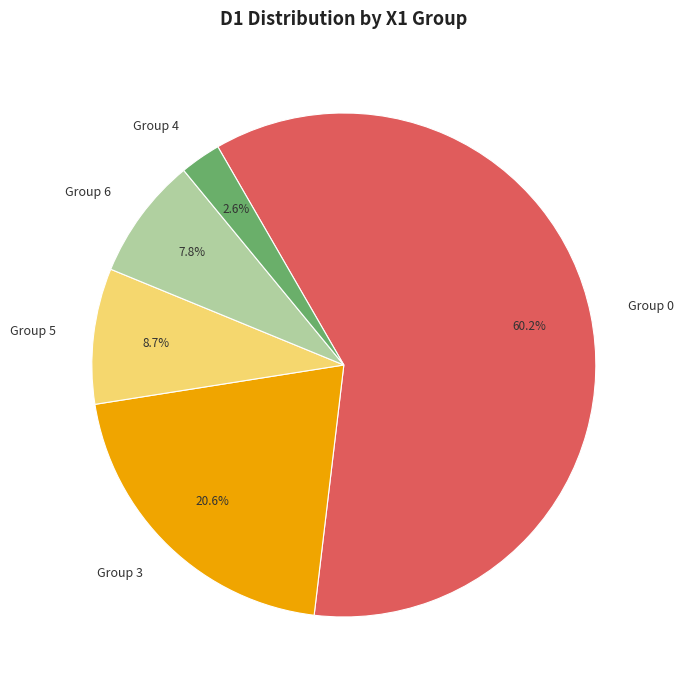

How many slices are in this pie chart?

5